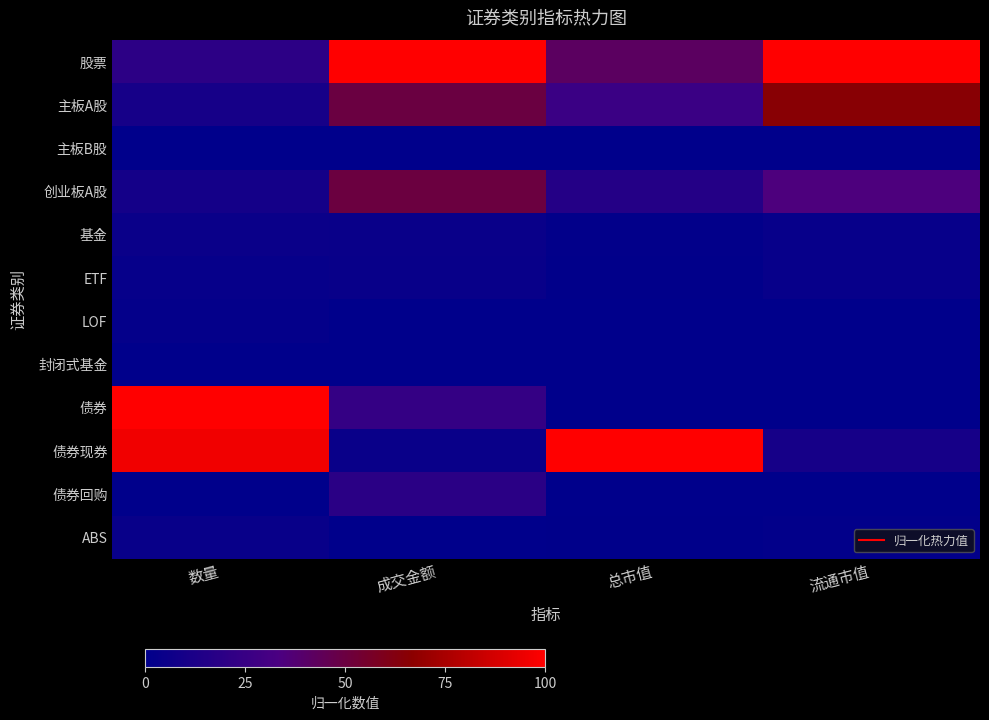

What is the difference between the highest and lowest values at 成交金额?

1.0